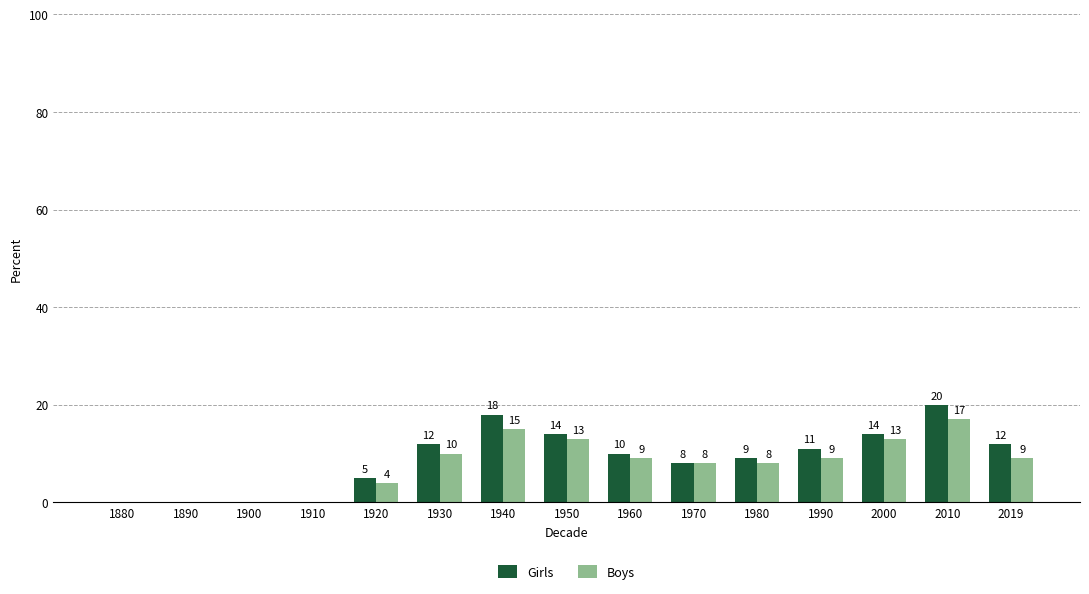

True or false: Girls has a value of 11 at 1910.

False